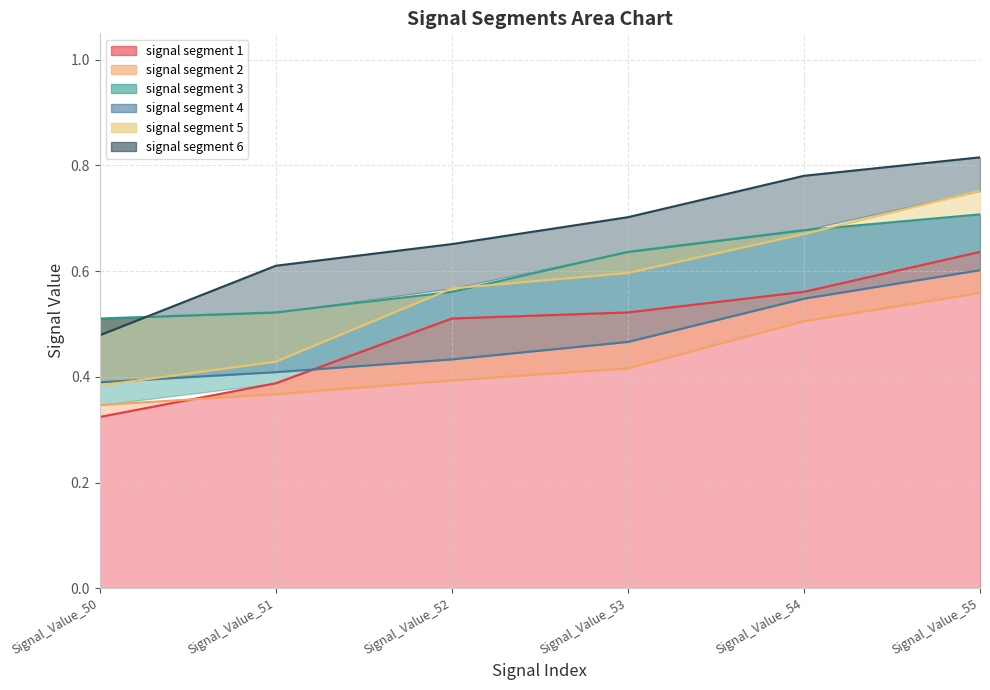

Count the signal segment 6 values in the range 0 to 1.

6